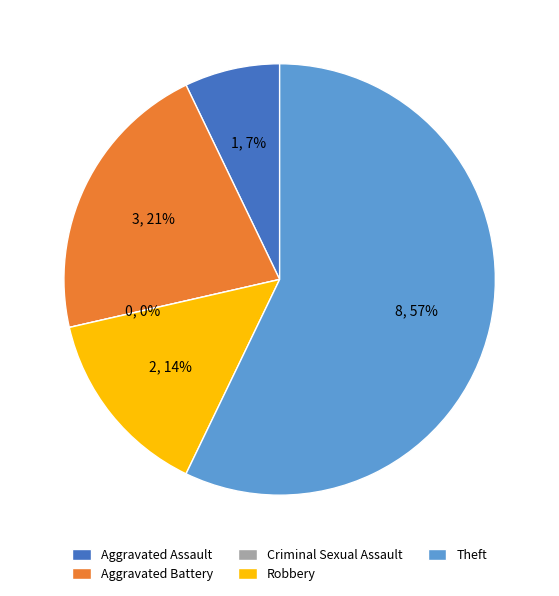

What is the change in value from Aggravated Assault to Theft?

+7